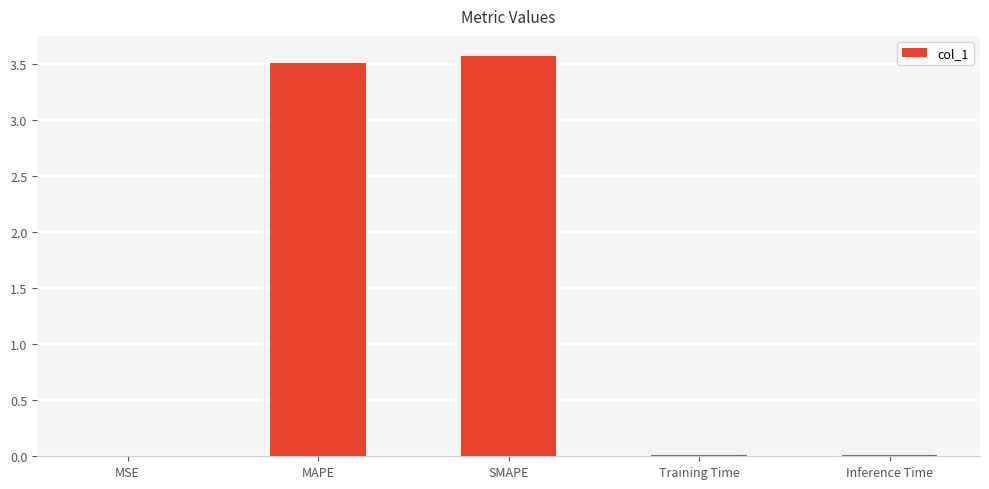

What is the change in value from MSE to MAPE?

+3.5